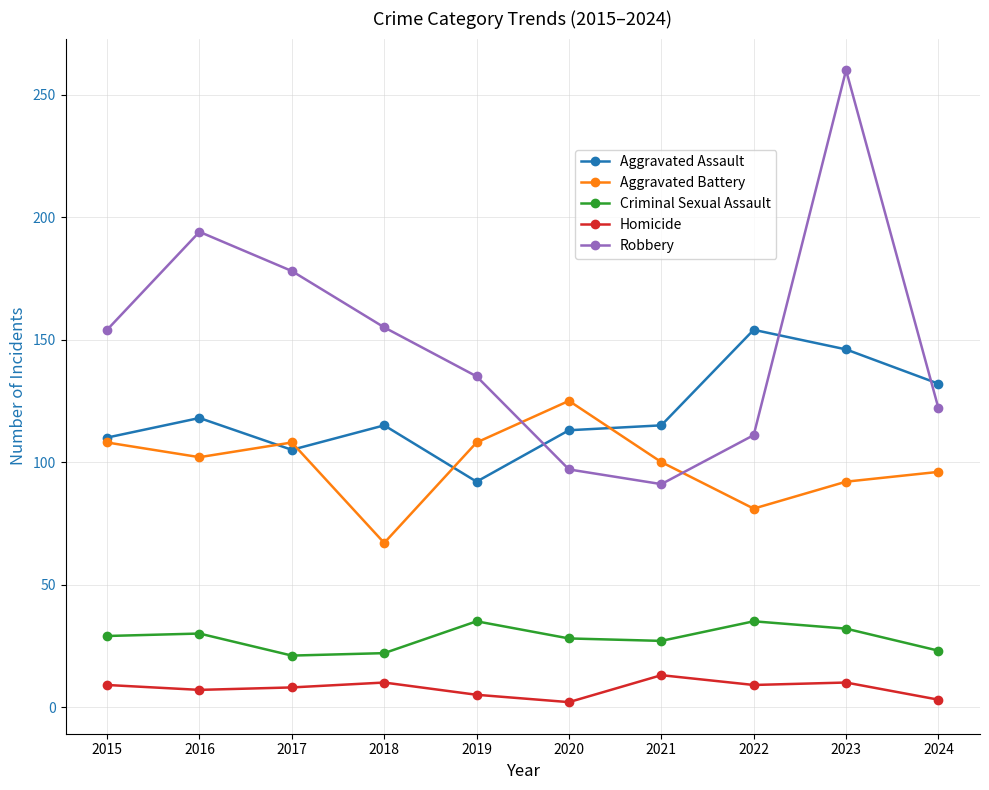

How many intersections are there between Robbery and Aggravated Assault?

3